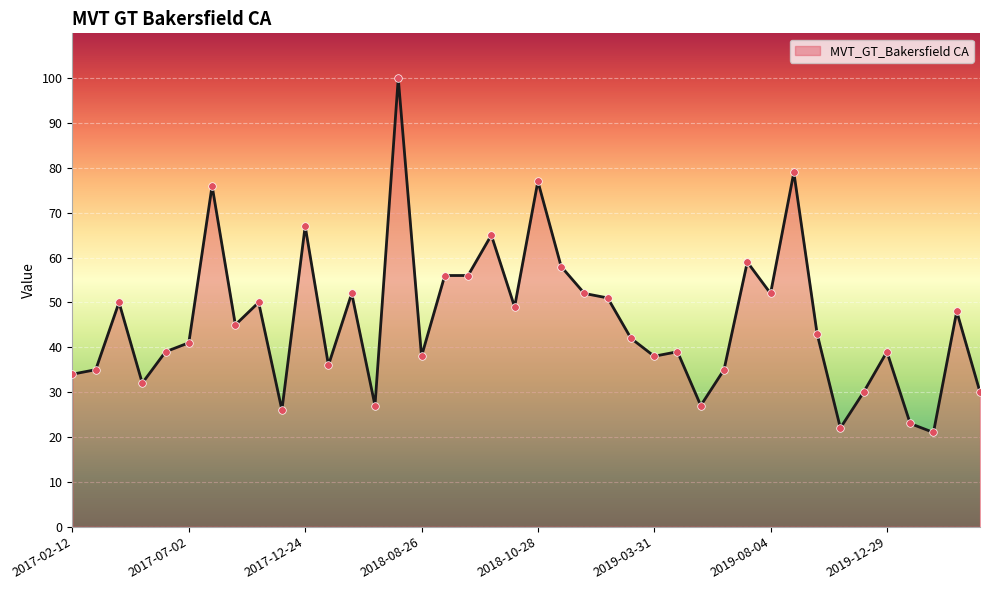

What is the greatest value displayed?

100